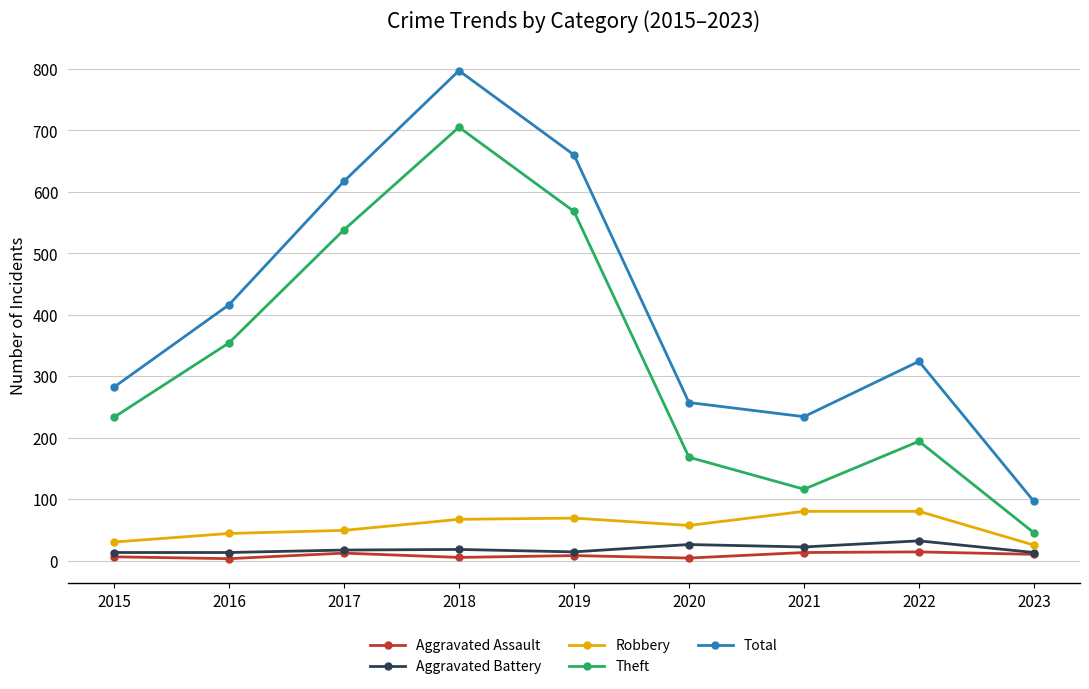

True or false: Robbery has more than 0 points higher than both neighbors.

True